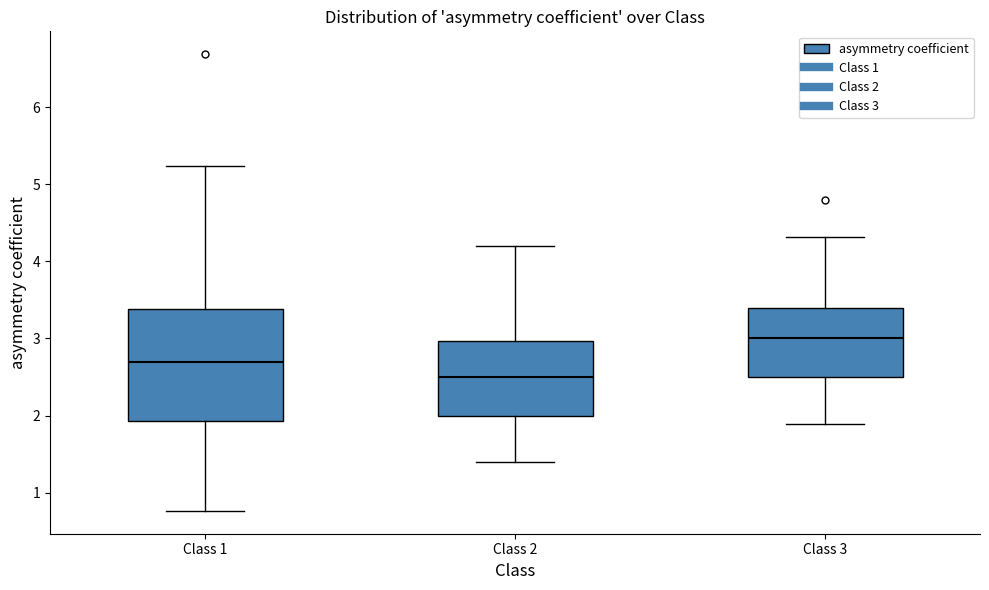

Where does the median line of the box for Class 1 sit on the y-axis? The values are not printed on the chart, so give them approximately, as read against the axis.

2.7